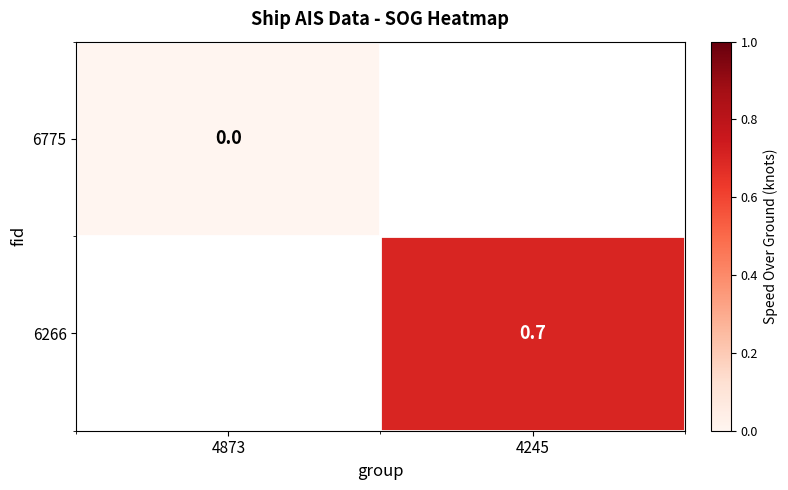

How many series are shown in this chart?

2